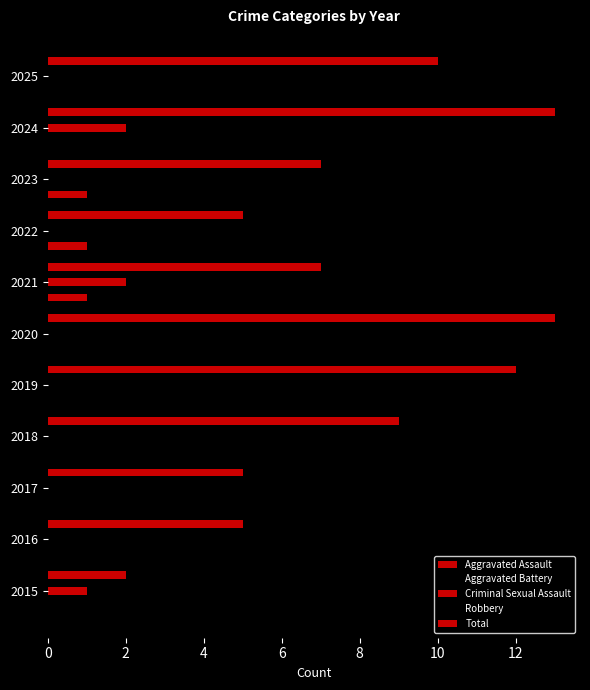

How many series are shown in this chart?

5